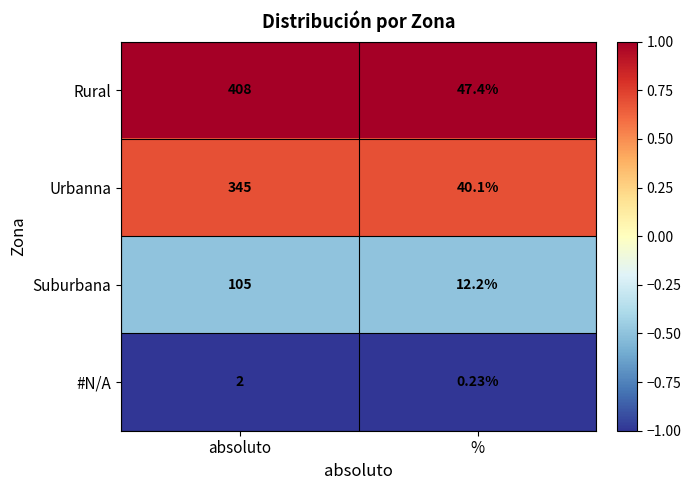

List the series in order of their peak value, lowest first.

#N/A, Suburbana, Urbanna, Rural